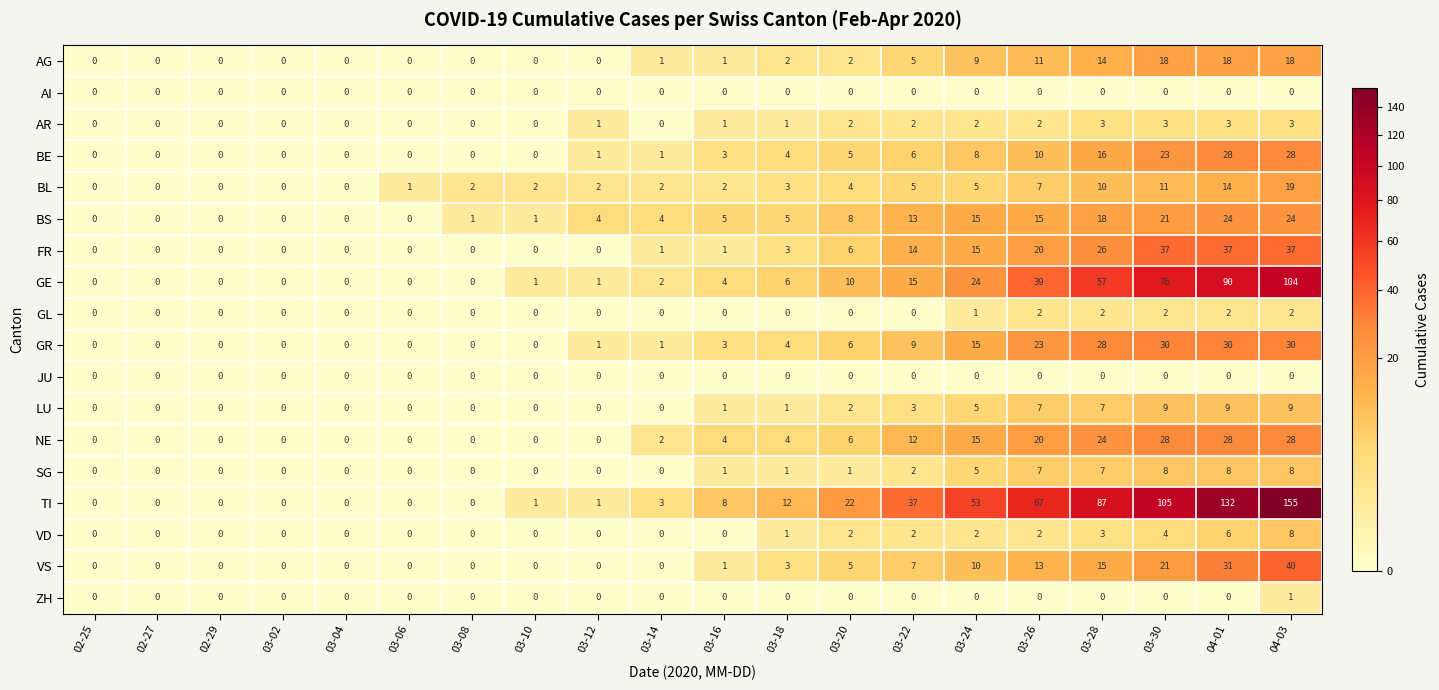

Which series has the largest total across all categories?

TI